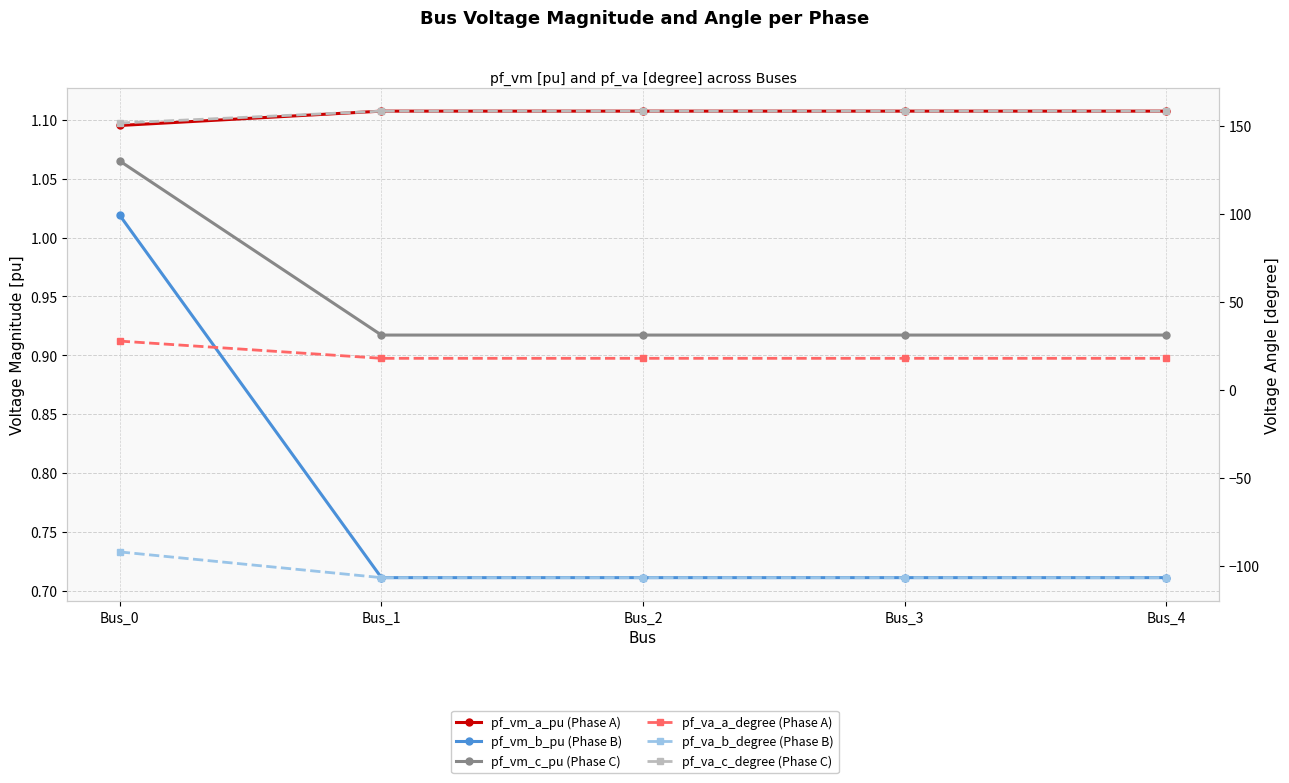

At how many categories does at least one series exceed 50?

5